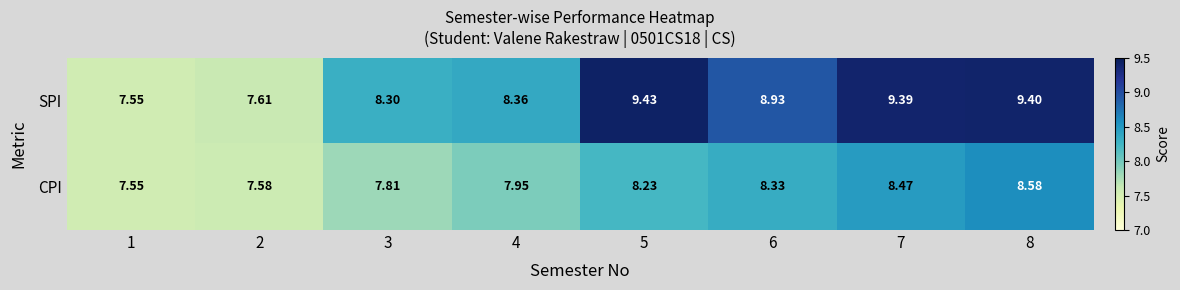

List the series in order of their overall mean, lowest first.

CPI, SPI